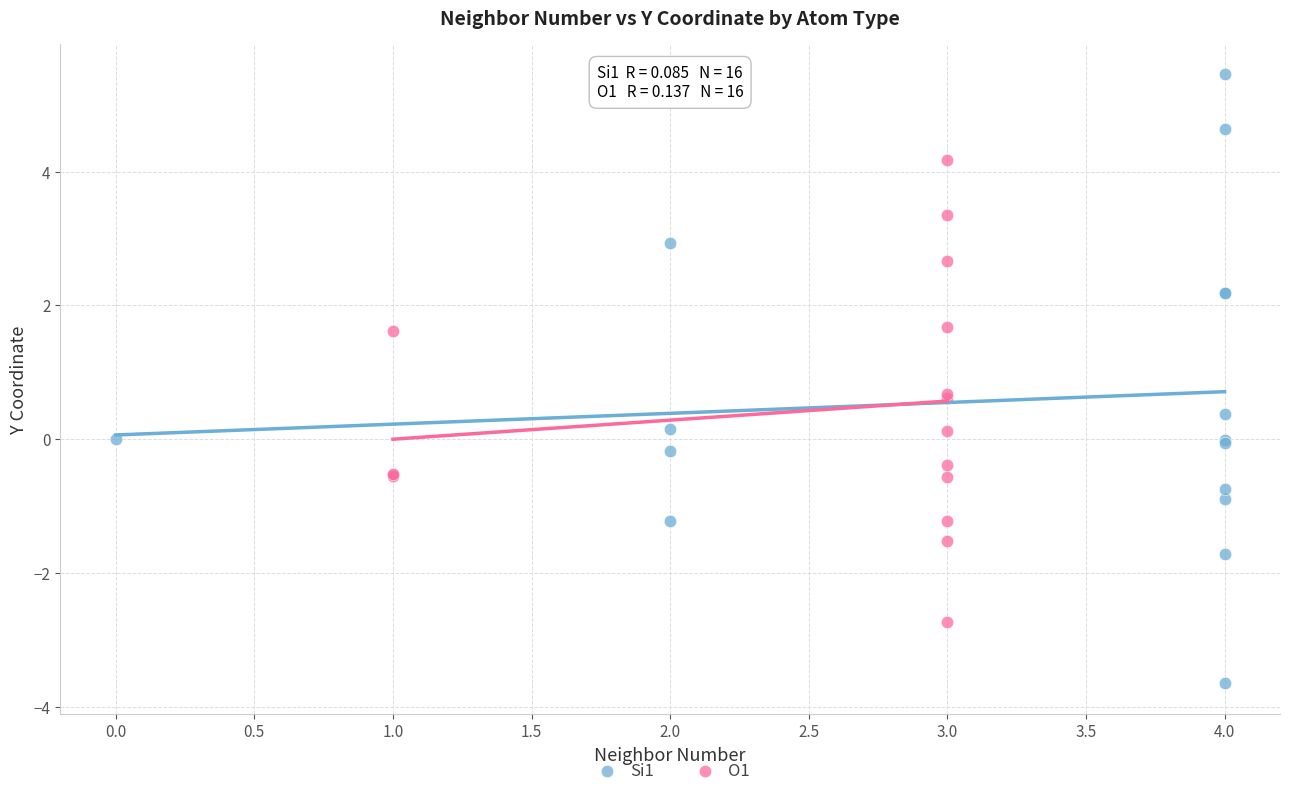

Which series has the largest Y range (max minus min)?

Si1